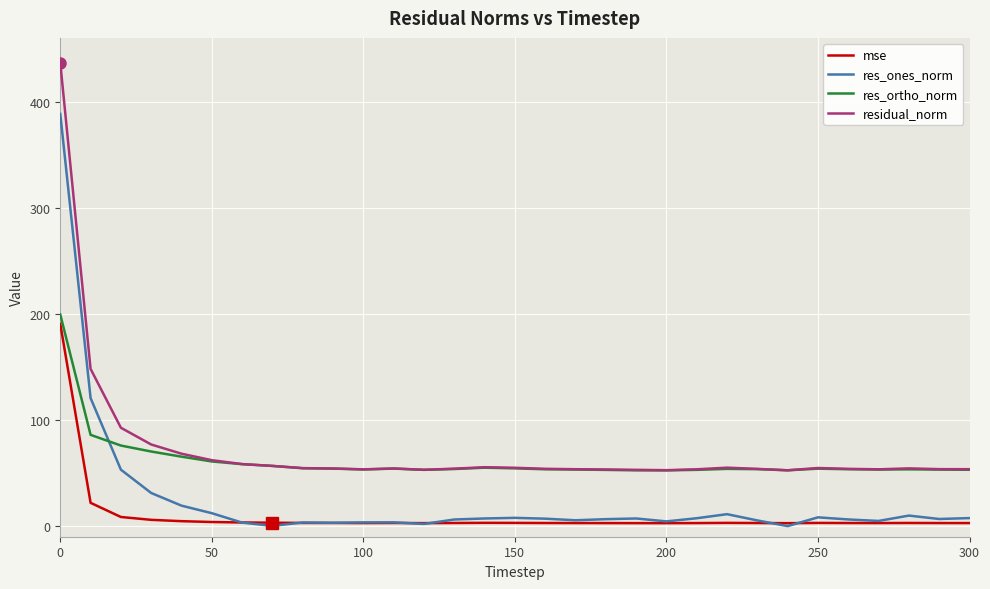

How many lines are shown in the chart?

4